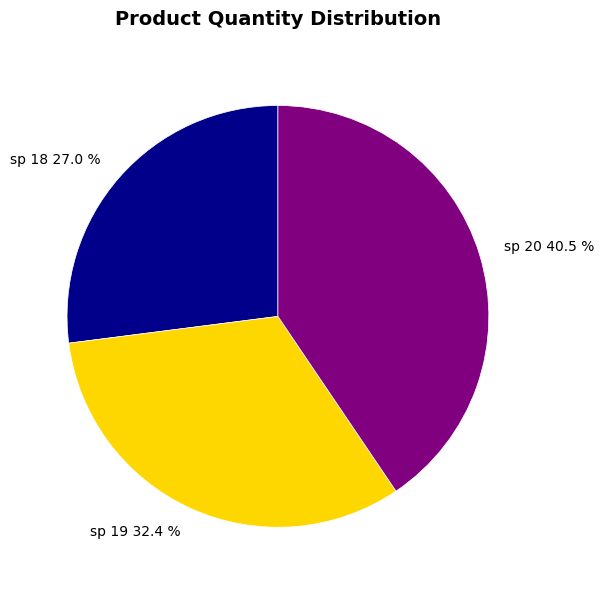

To the nearest percent, what percentage of the pie is sp 19?

32%